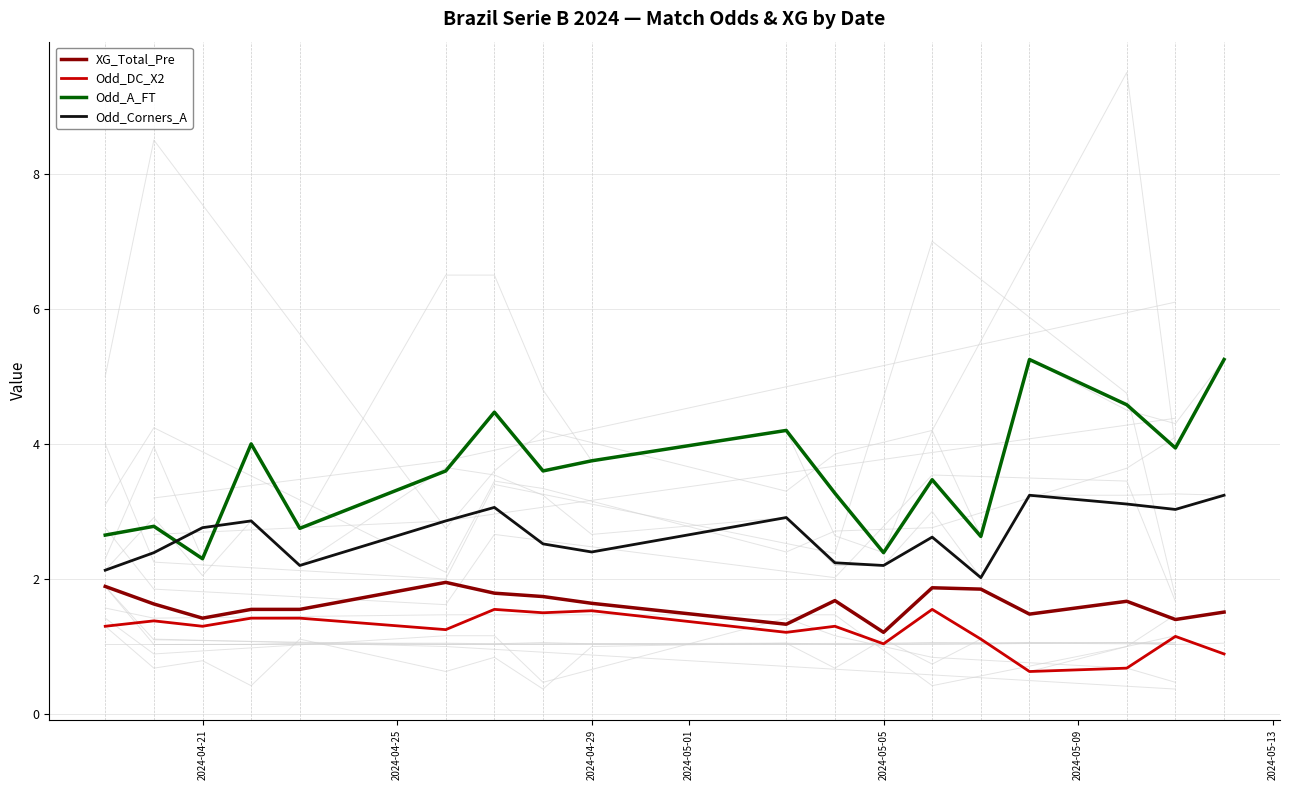

After their last crossing, which series has the higher values: Odd_A_FT or Odd_Corners_A?

Odd_A_FT